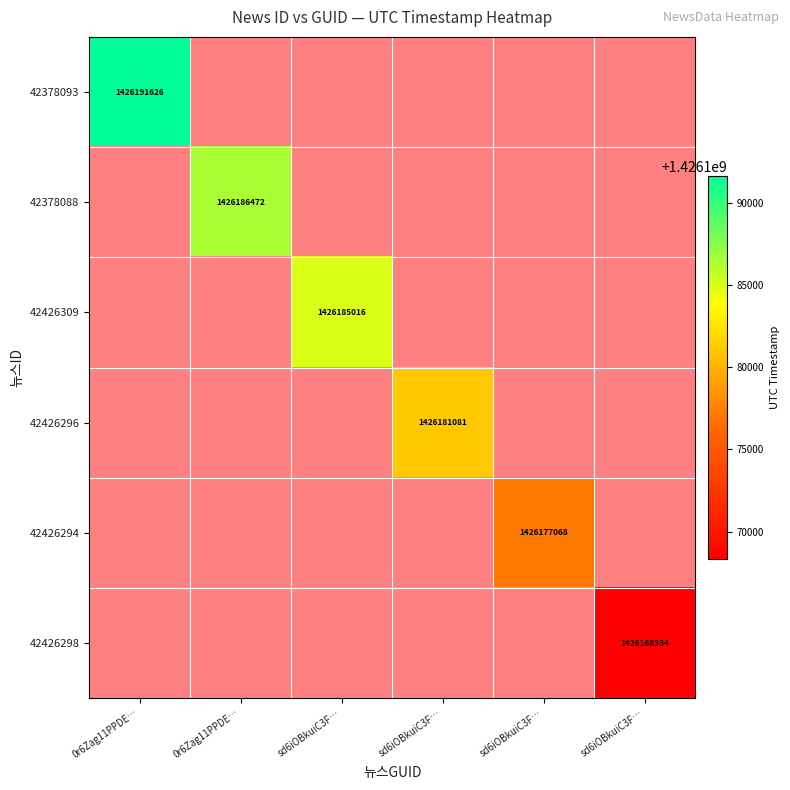

At which label does 42378093 reach its minimum?

0r6Zag11PPDE…